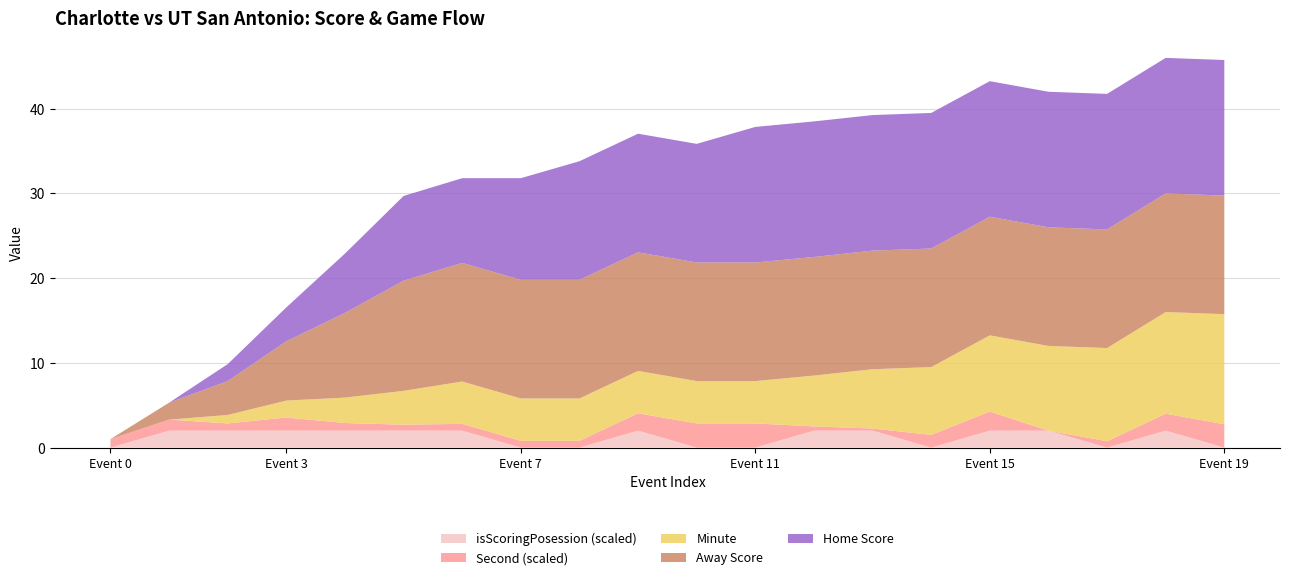

Reading right to left, extract all data points from this chart.

Away Score: 19=14	18=14	17=14	16=14	15=14	14=14	13=14	12=14	11=14	10=14	9=14	8=14	7=14	6=14	5=13	4=10	3=7	2=4	1=2	0=0
Home Score: 19=16	18=16	17=16	16=16	15=16	14=16	13=16	12=16	11=16	10=14	9=14	8=14	7=12	6=10	5=10	4=7	3=4	2=2	1=0	0=0
Minute: 19=13	18=12	17=11	16=10	15=9	14=8	13=7	12=6	11=5	10=5	9=5	8=5	7=5	6=5	5=4	4=3	3=2	2=1	1=0	0=0
Second: 19=55	18=40	17=15	16=0	15=45	14=30	13=5	12=10	11=57	10=57	9=41	8=16	7=16	6=16	5=14	4=18	3=31	2=17	1=26	0=20
isScoringPosession: 19=0	18=1	17=0	16=1	15=1	14=0	13=1	12=1	11=0	10=0	9=1	8=0	7=0	6=1	5=1	4=1	3=1	2=1	1=1	0=0